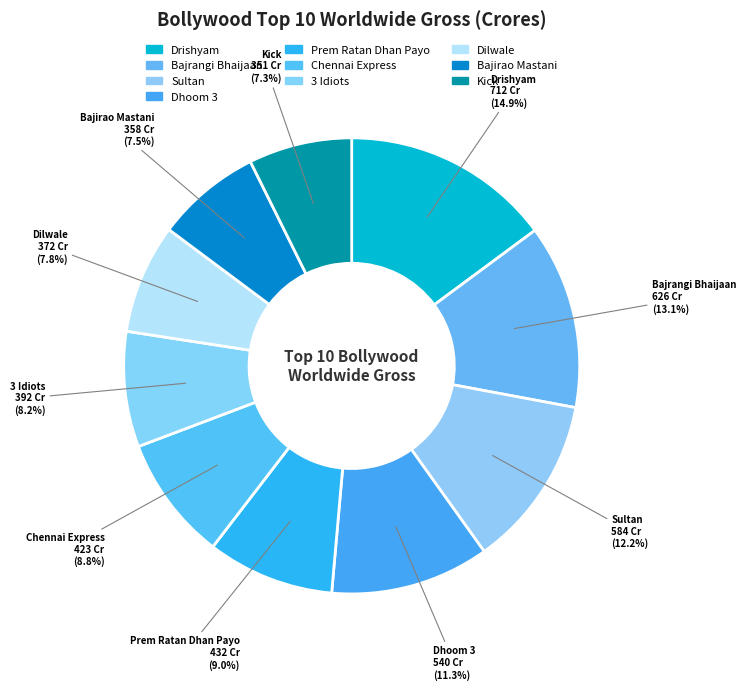

How many segments does this pie chart have?

10